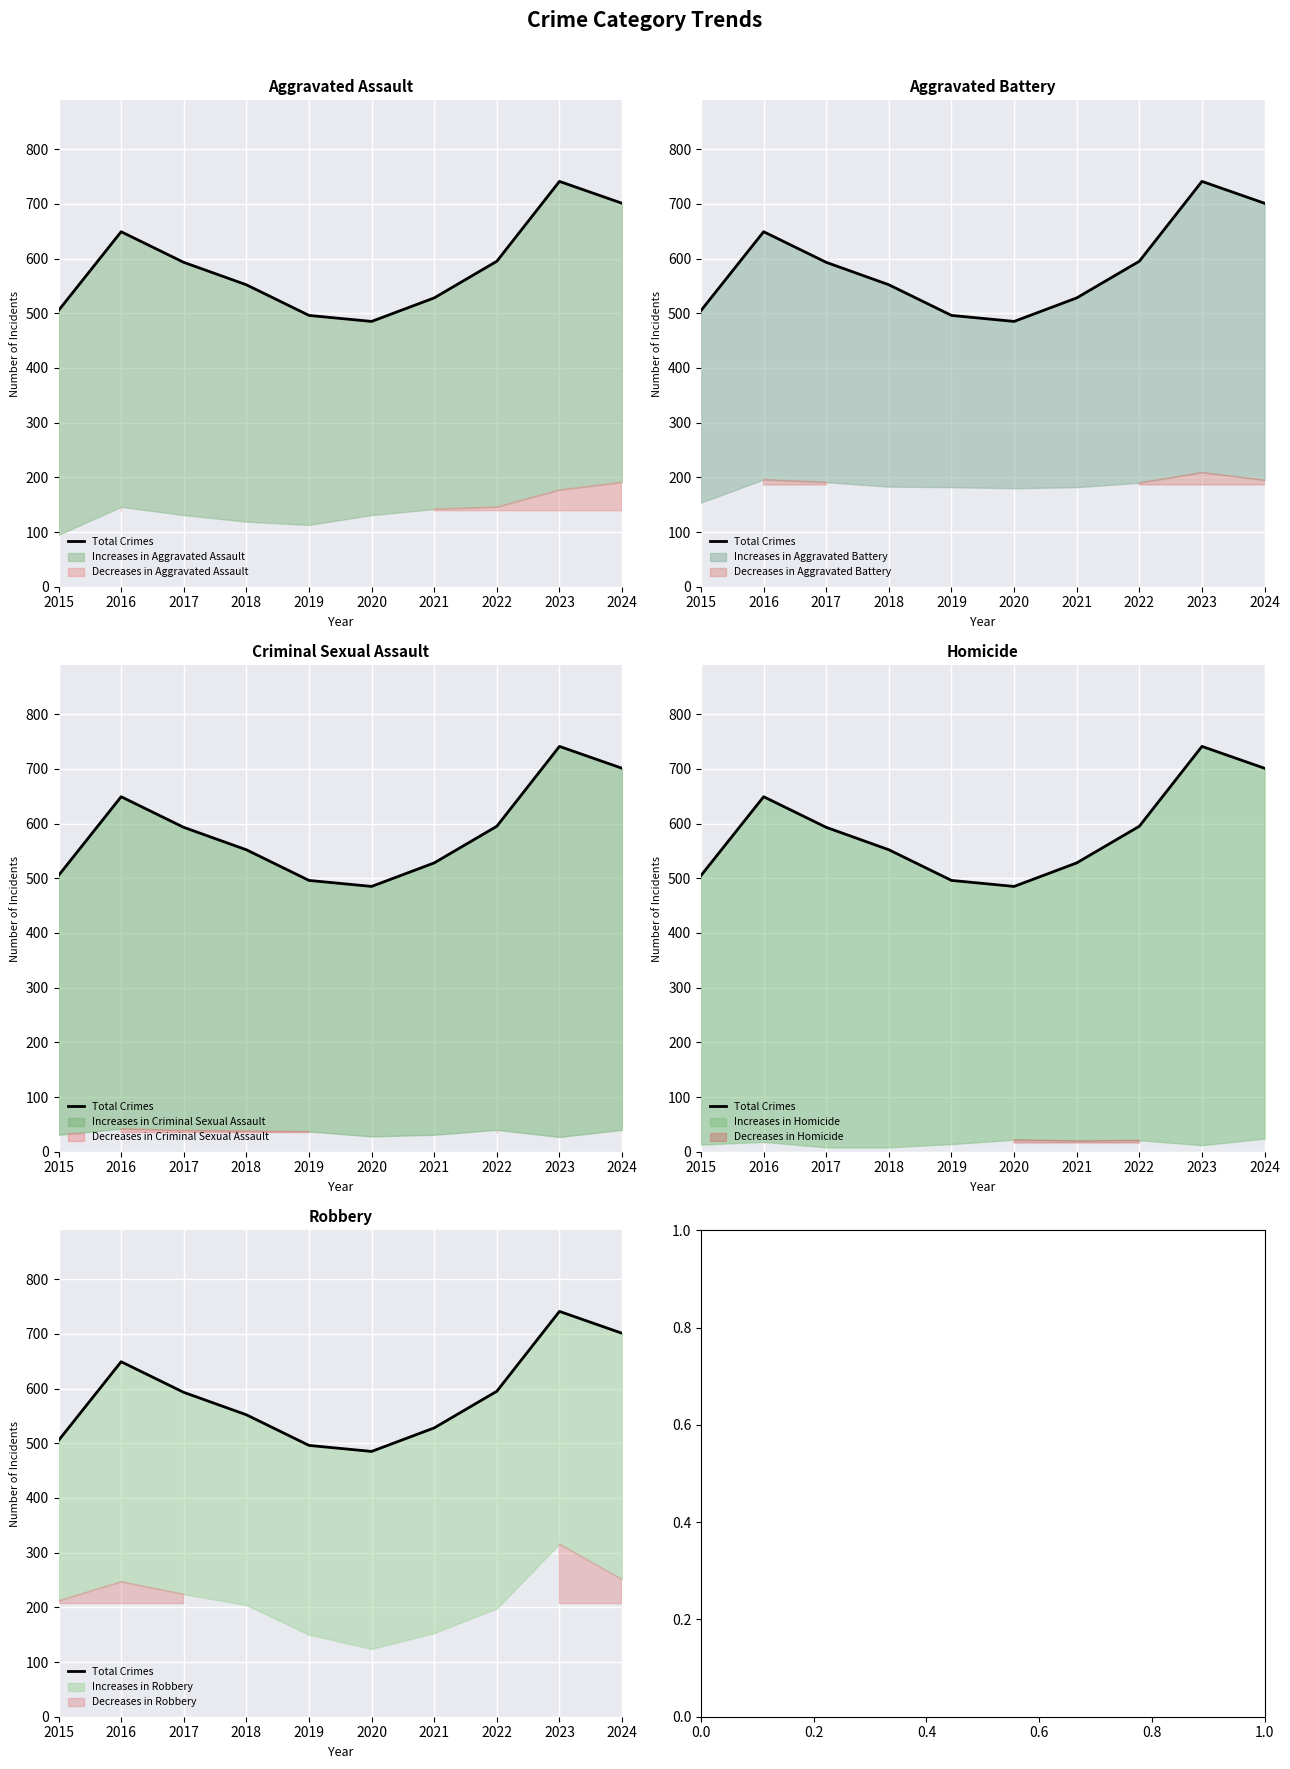

Which label corresponds to the smallest value in the chart?

2020